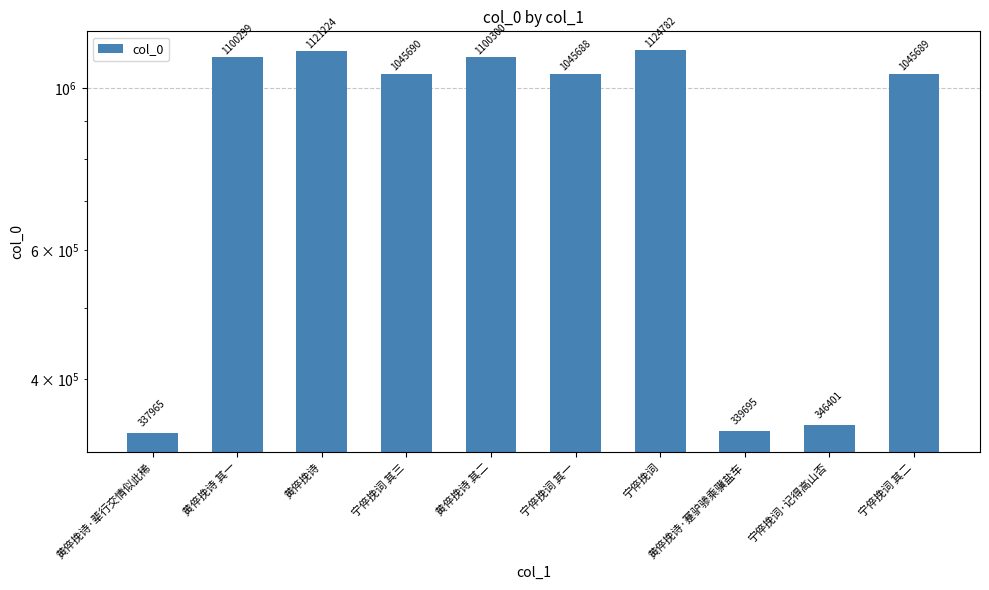

What position from the right is 黄倅挽诗·辈行交情似此稀?

10